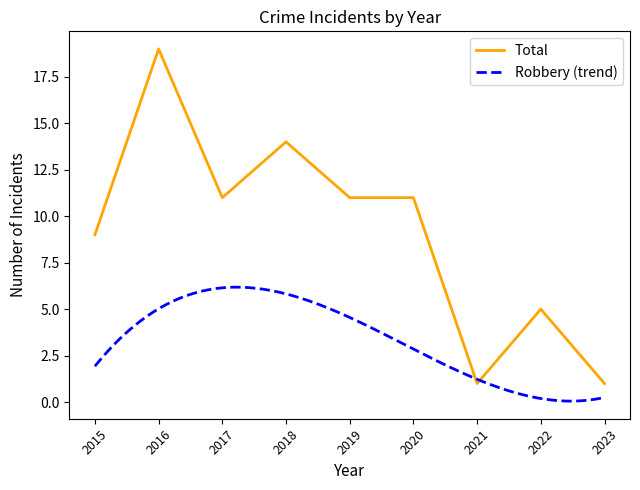

Which has a higher value, 2018 or 2016?

2016